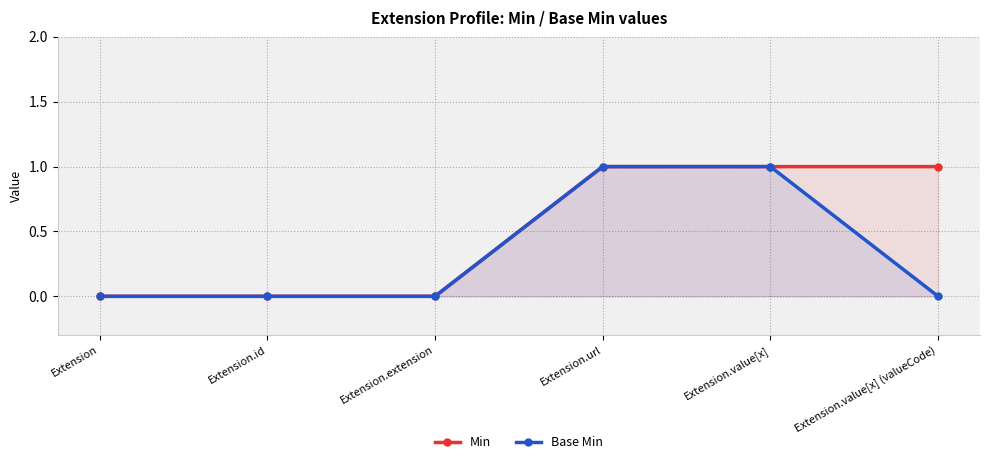

Reading left to right, list all the values displayed in this chart.

Min: Extension=0	Extension.id=0	Extension.extension=0	Extension.url=1	Extension.value[x]=1	Extension.value[x] (valueCode)=1
Base Min: Extension=0	Extension.id=0	Extension.extension=0	Extension.url=1	Extension.value[x]=1	Extension.value[x] (valueCode)=0